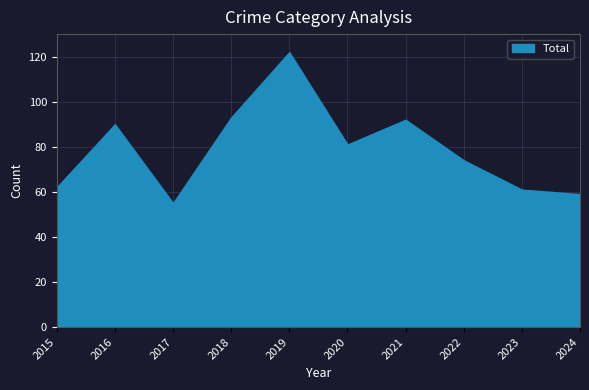

How many distinct data groups are displayed?

1